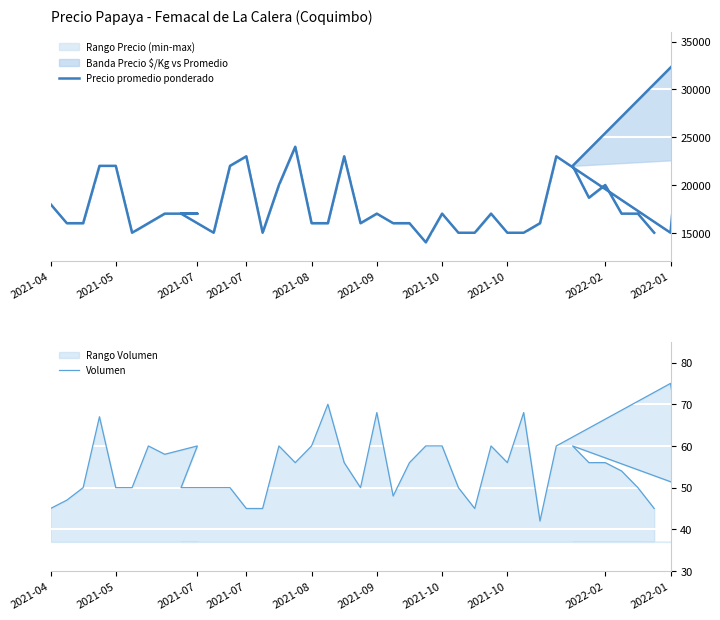

Is it true that Precio promedio ponderado equals 11153 at 19?

False